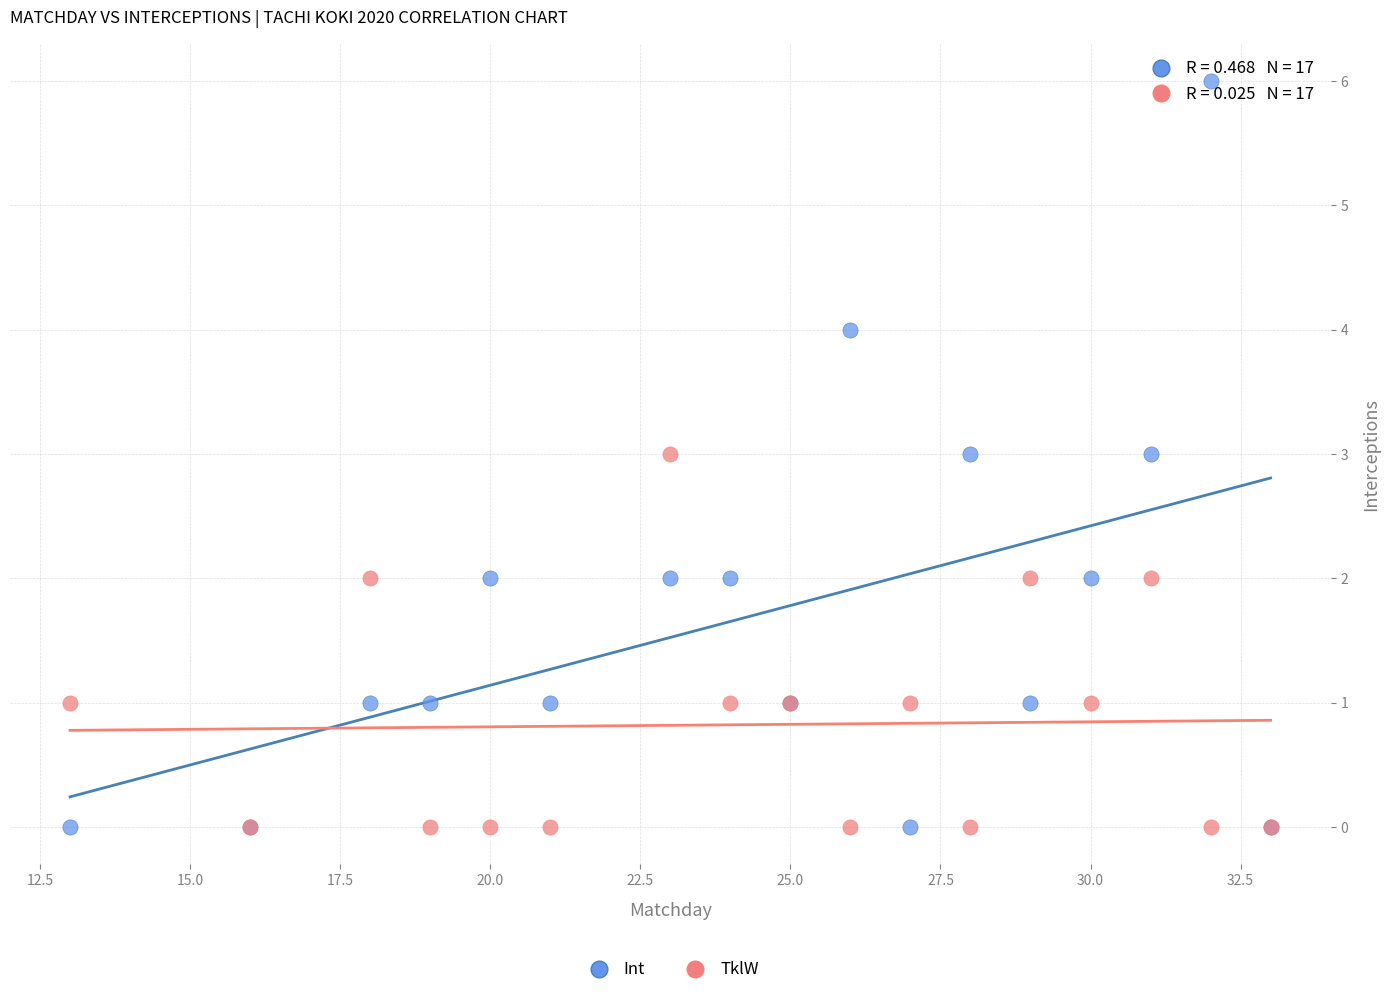

Which series reaches the maximum Y coordinate?

Int